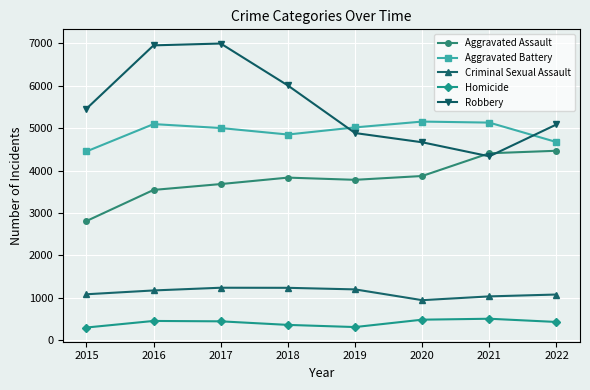

How many interior local valleys does the Robbery series have?

1